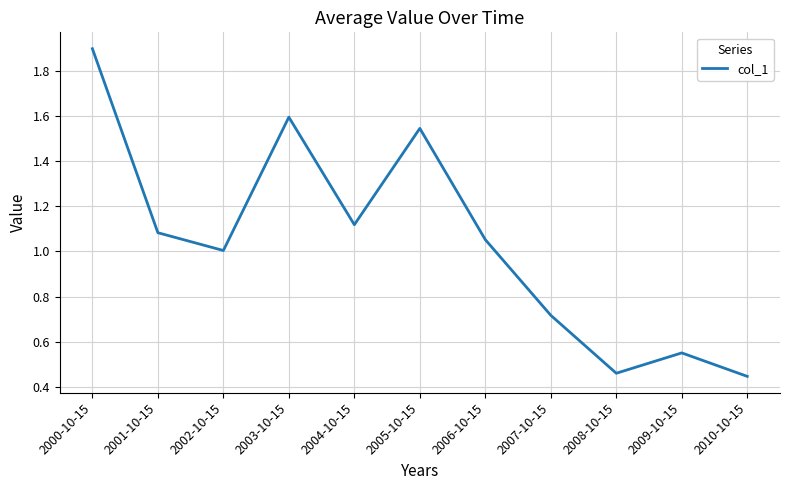

Is it true that the value at 2004-10-15 is 2.0?

False